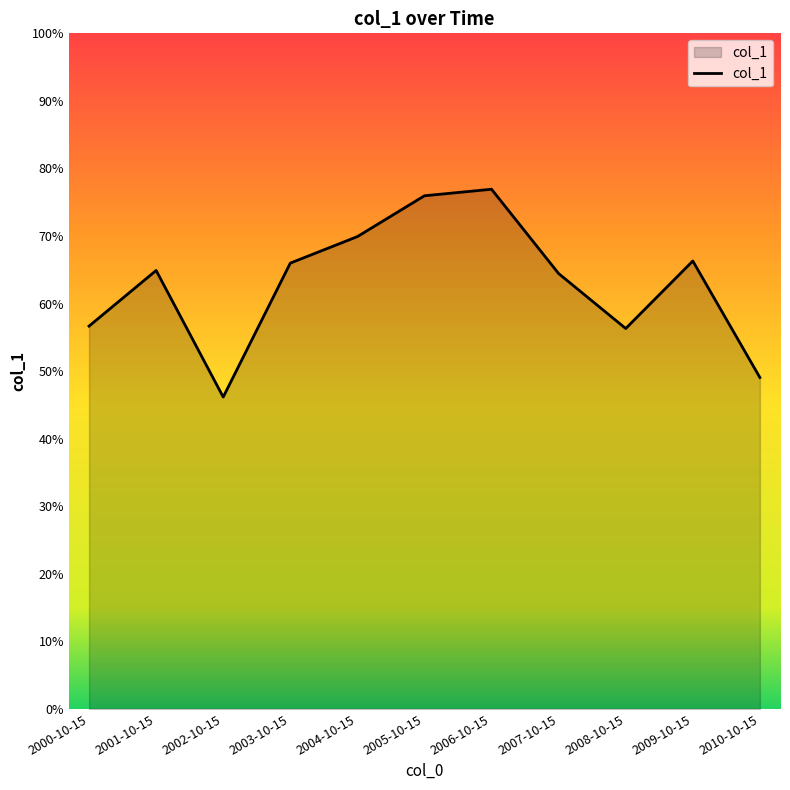

True or false: the data shows 0.9 at 2005-10-15.

False